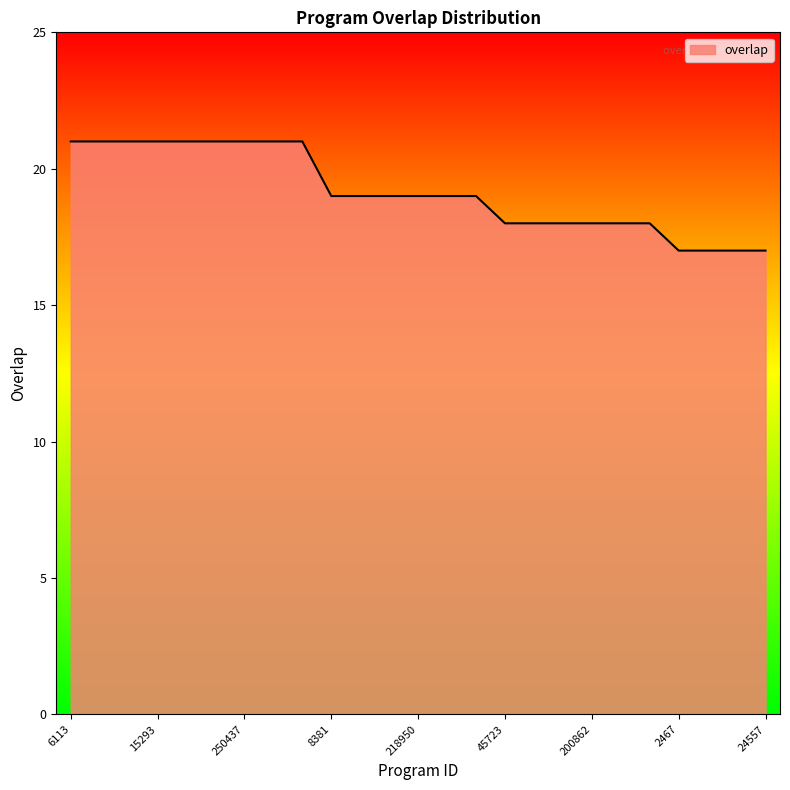

What is the greatest value displayed?

21